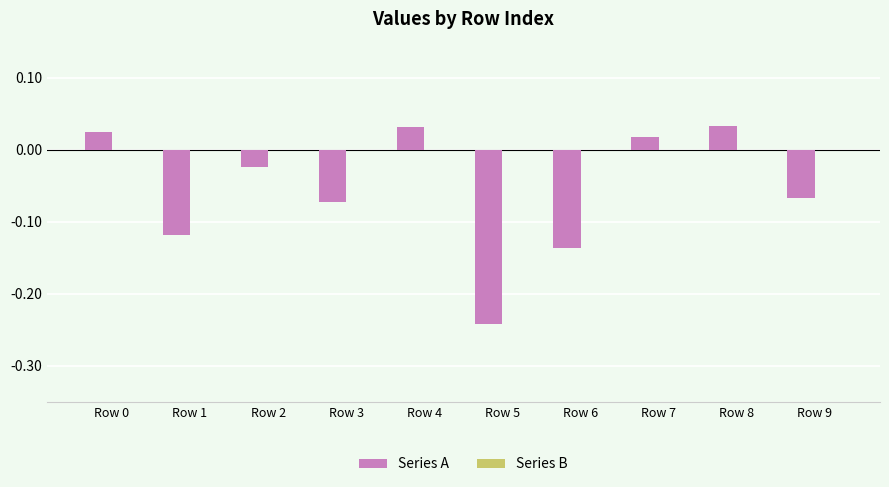

What is the difference between the maximum and minimum values?

0.3